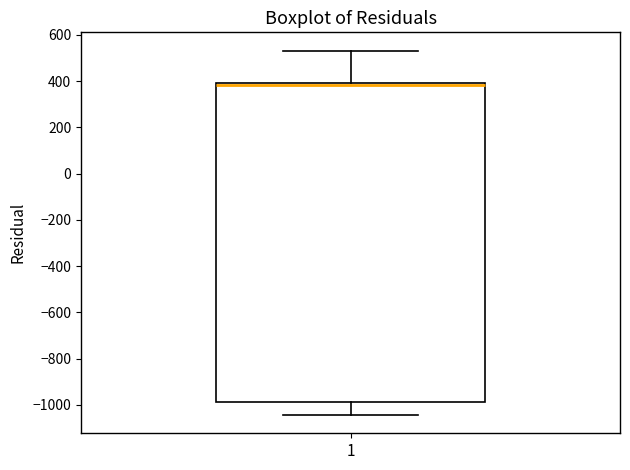

Read this box plot against the y-axis: the position of the median line, the range covered by the box, and the ends of both whiskers. The values are not printed on the chart, so give them approximately, as read against the axis.

median 380, box -980 to 400, whiskers -1040 to 540